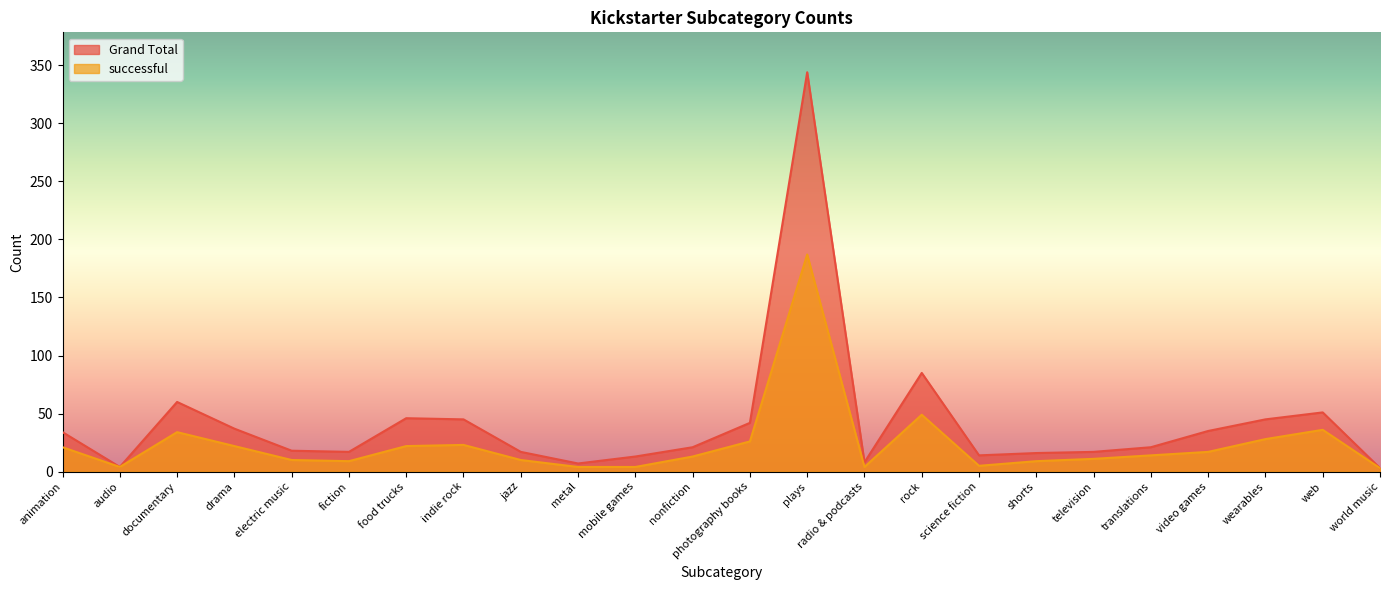

What is the label of the 3rd point from the right?

wearables